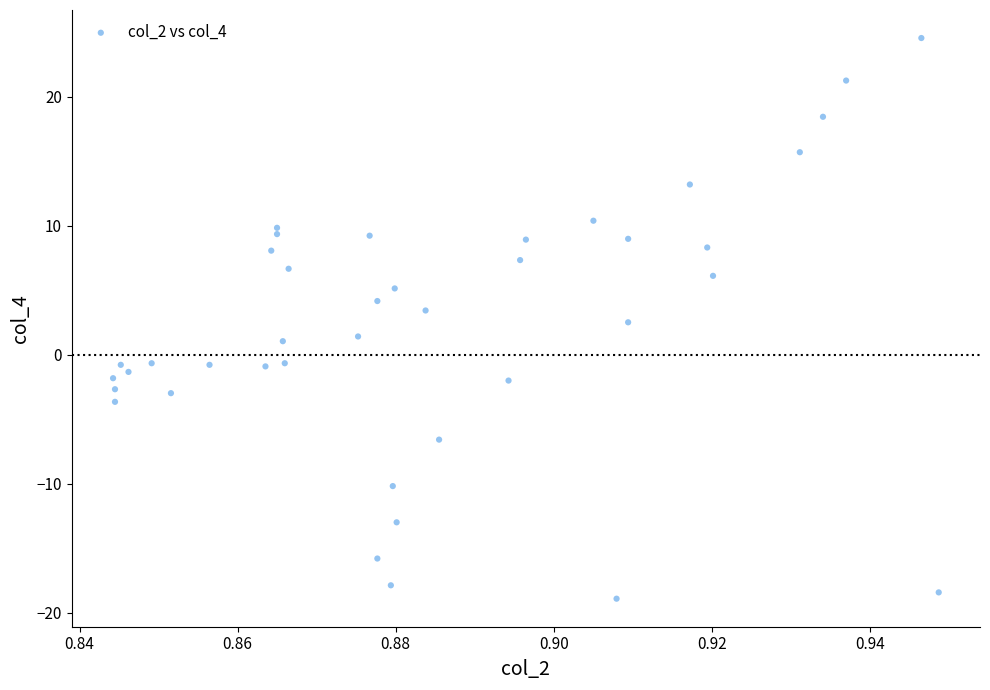

What is the range of Y values (max minus min)?

43.5